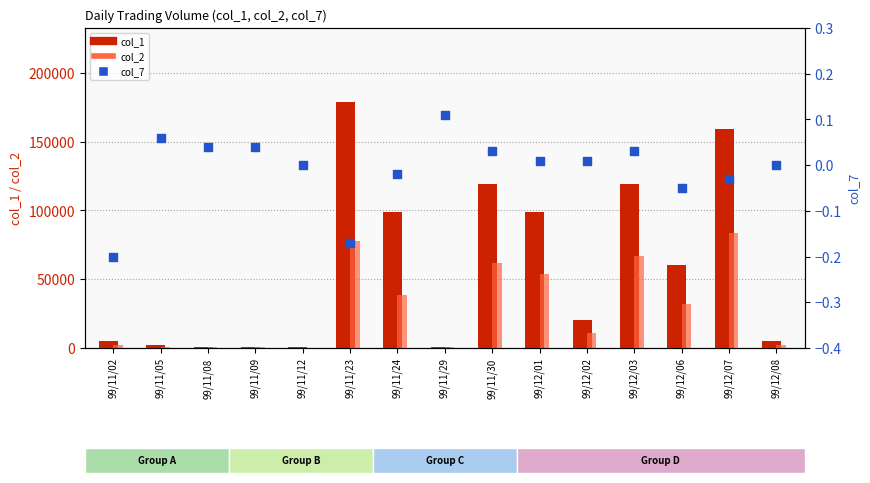

Is the value of col_2 at 99/11/24 greater than the value of col_7 at 99/11/24?

Yes